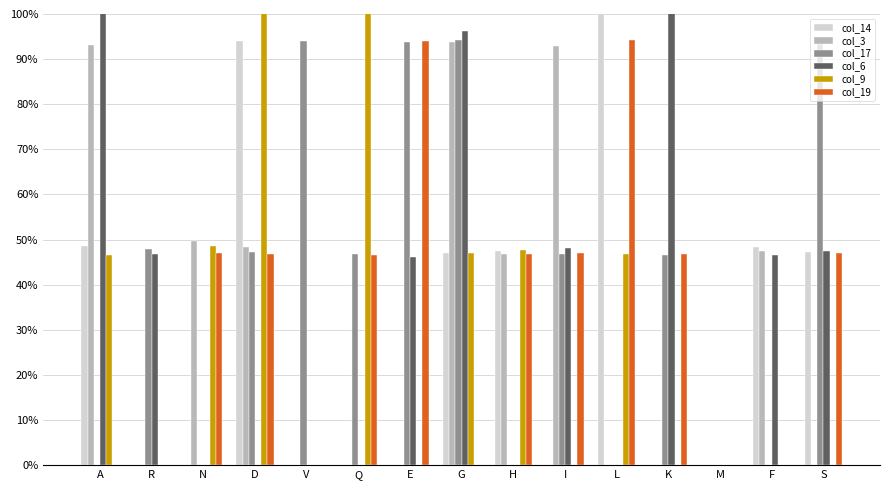

Which has a higher value, I or L?

L